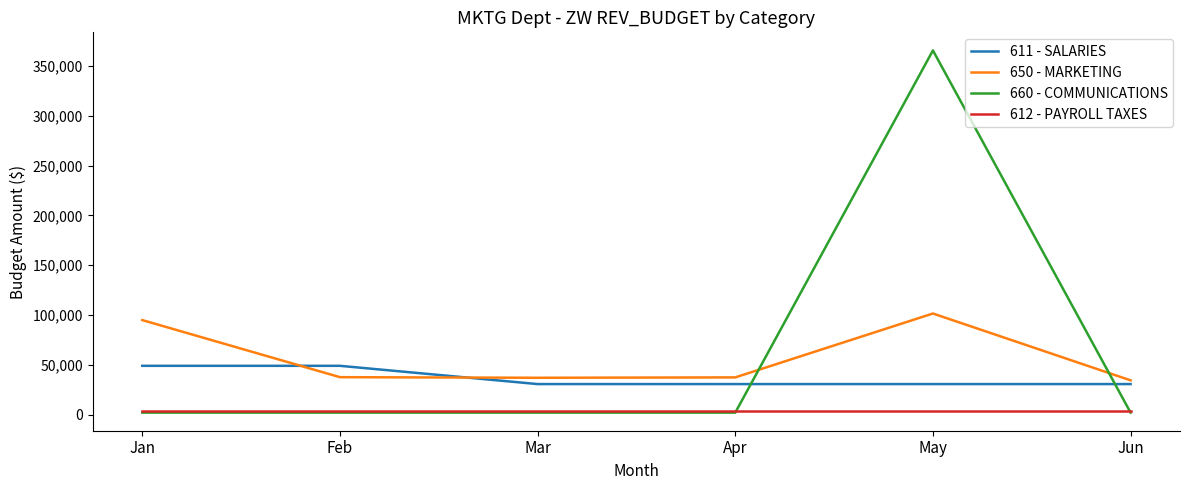

At which category is the sum across all series the highest?

May